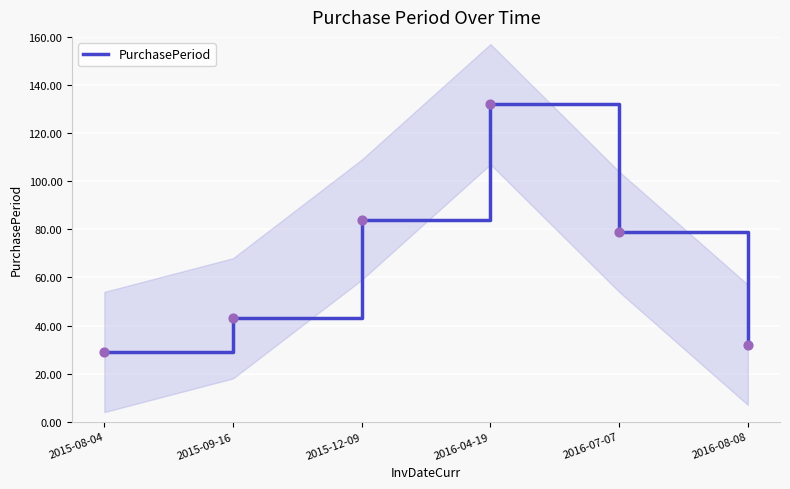

What is the change in value from 2015-12-09 to 2016-04-19?

+48